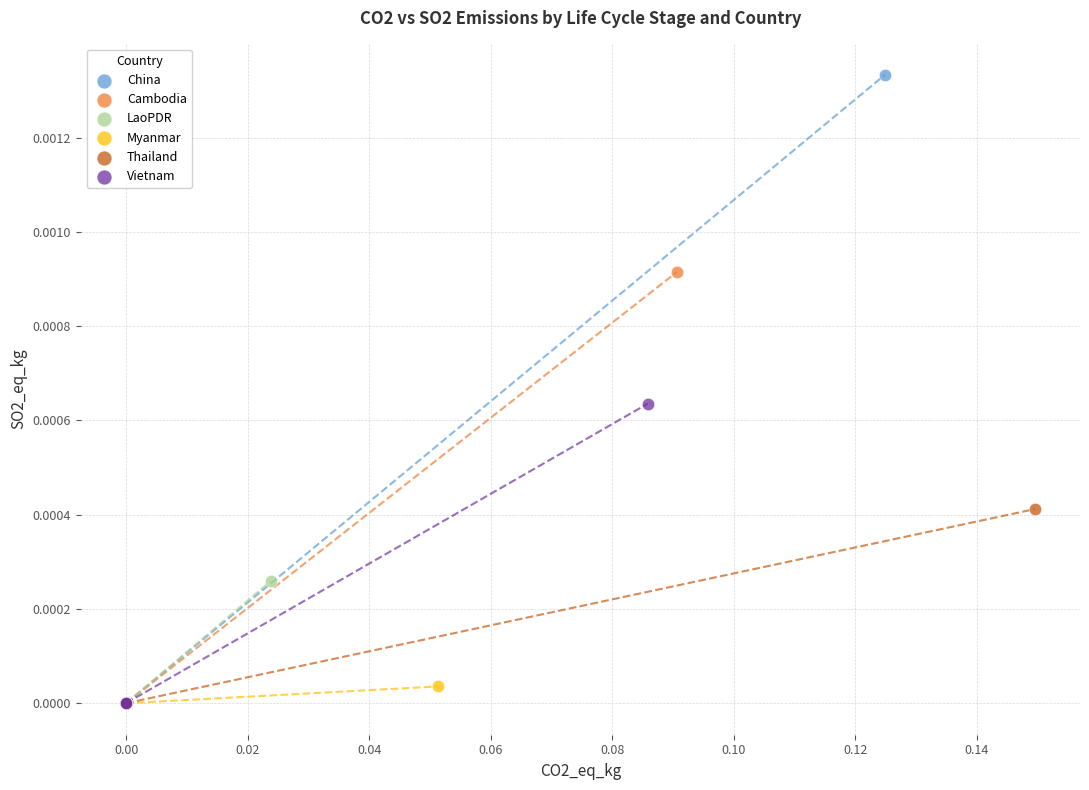

Which series has the widest spread of Y values?

China